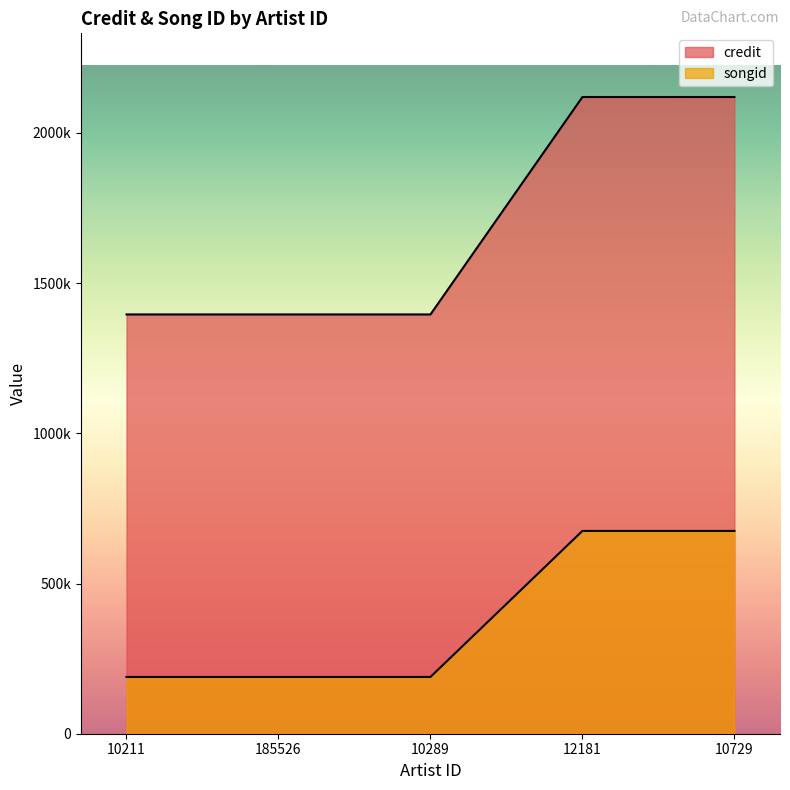

What is the label of the 5th point from the left?

10729